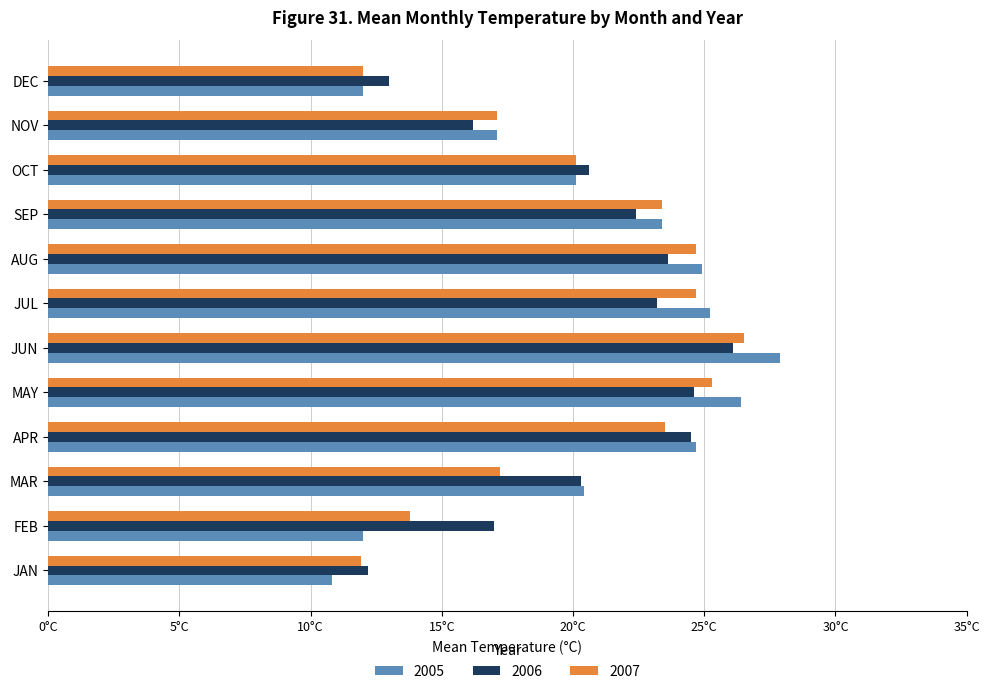

Is the value of 2007 at JAN greater than the value of 2006 at NOV?

No